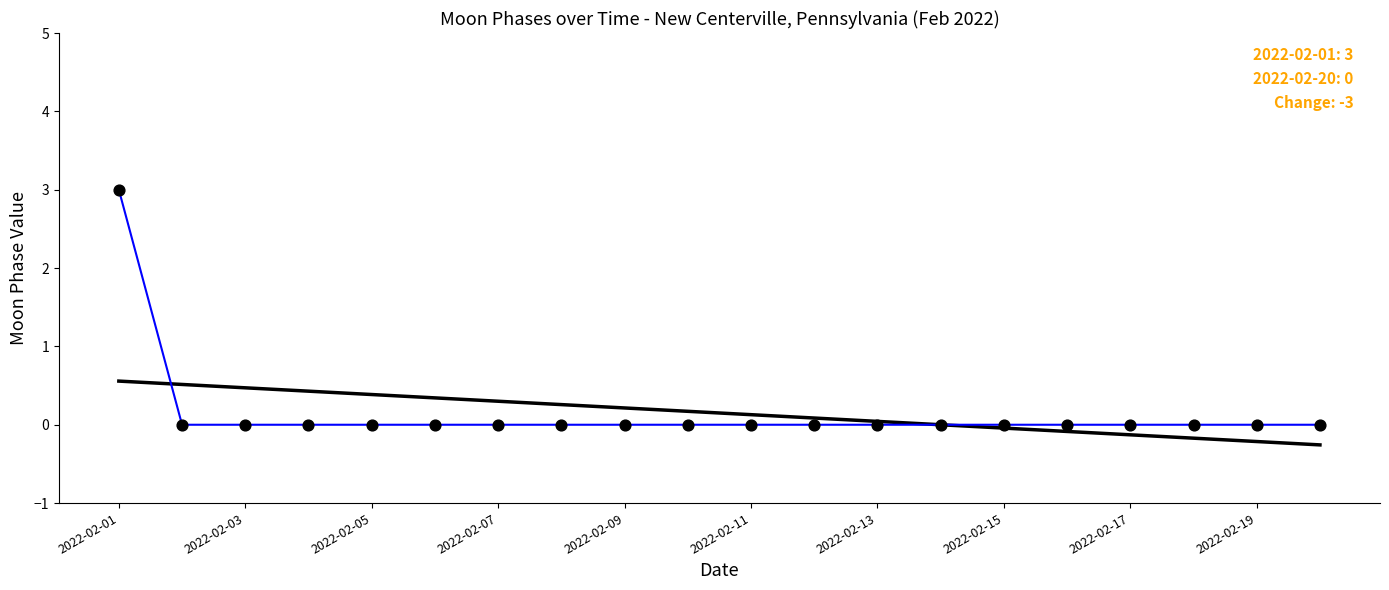

What is the greatest value displayed?

3.0